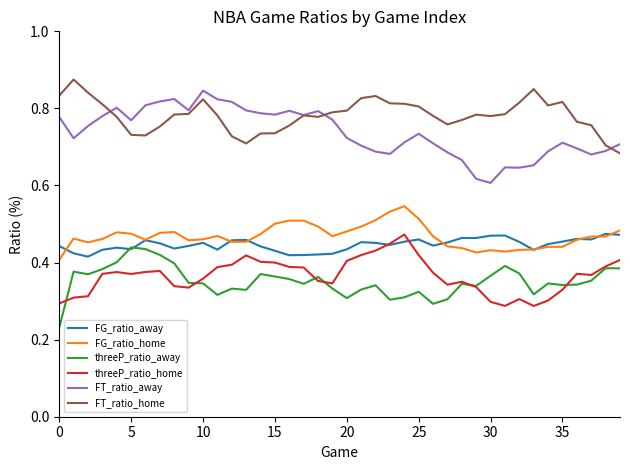

What is the difference between the second highest and second lowest values in the FG_ratio_home series?

0.1